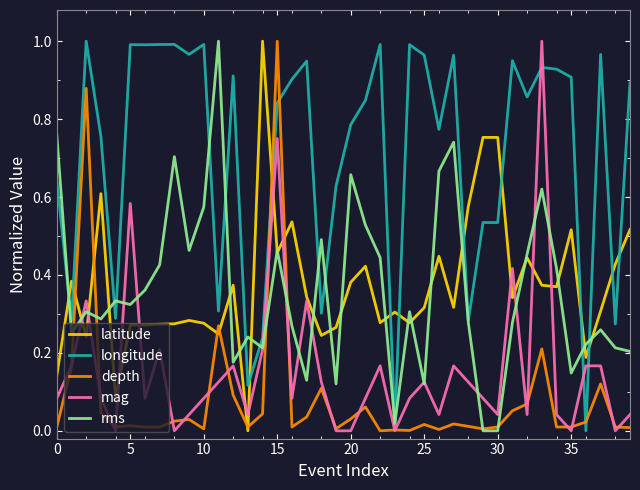

True or false: longitude and latitude cross at least once.

True